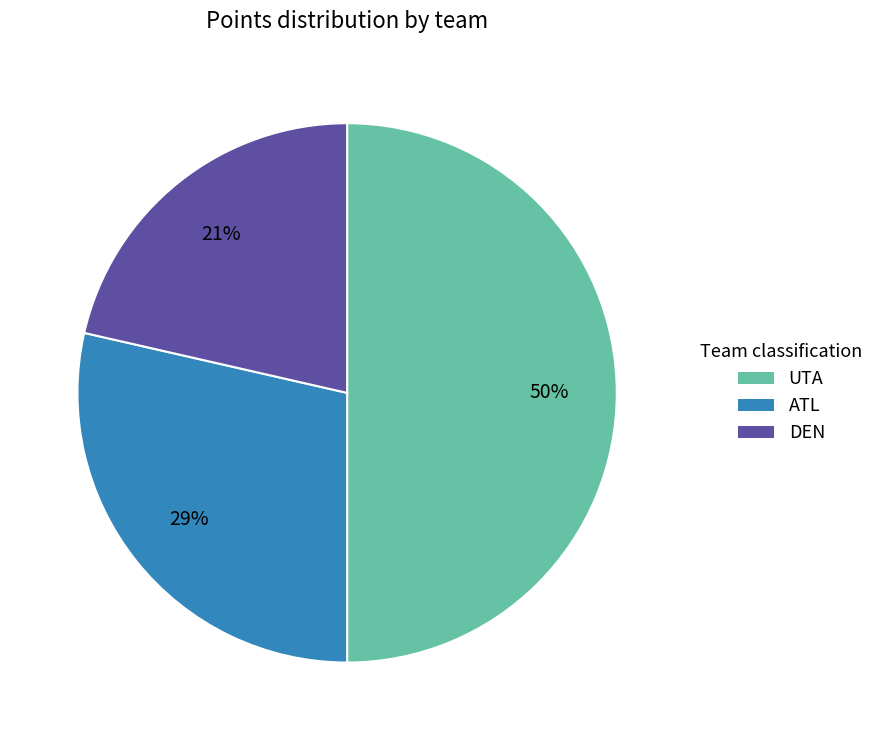

How many slices are in this pie chart?

3